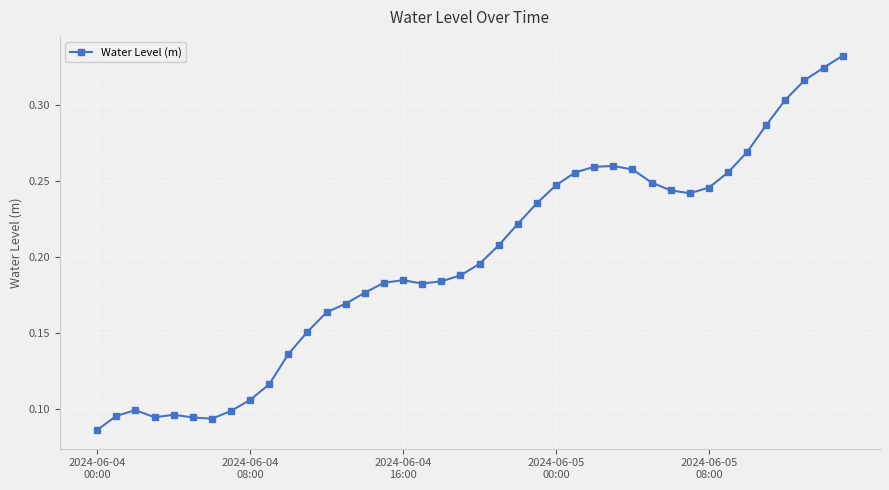

How many values are between 0 and 1?

40